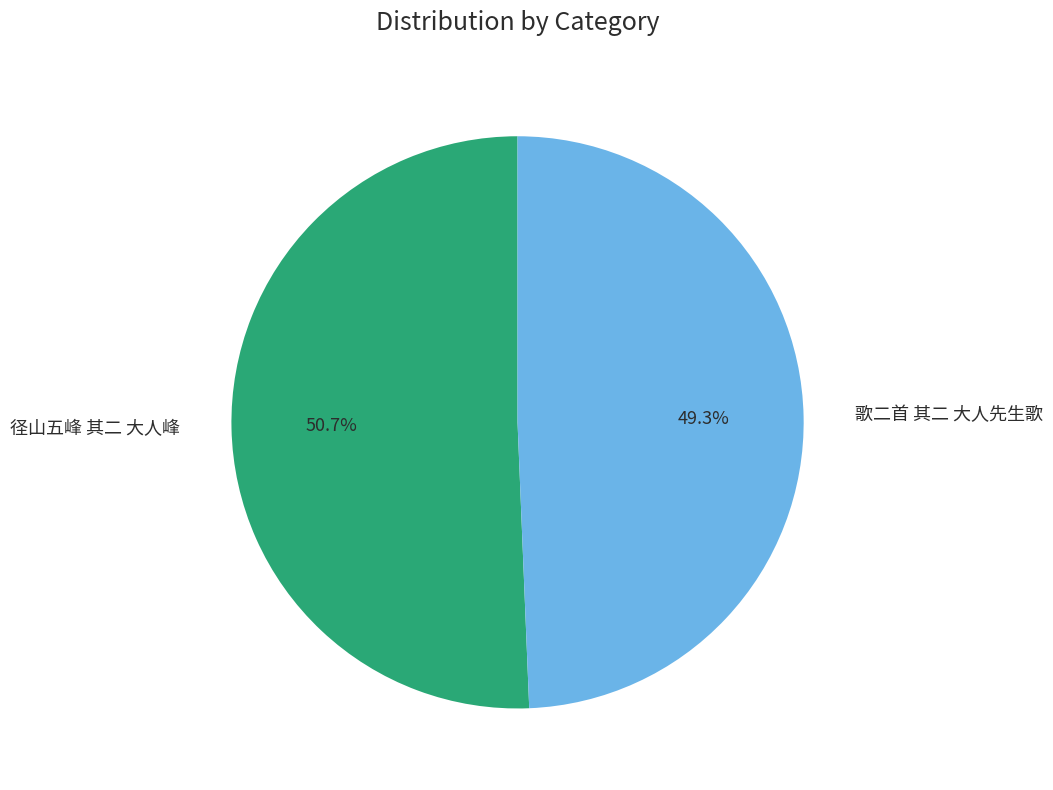

Does 歌二首 其二 大人先生歌 account for over 50% of the chart?

No